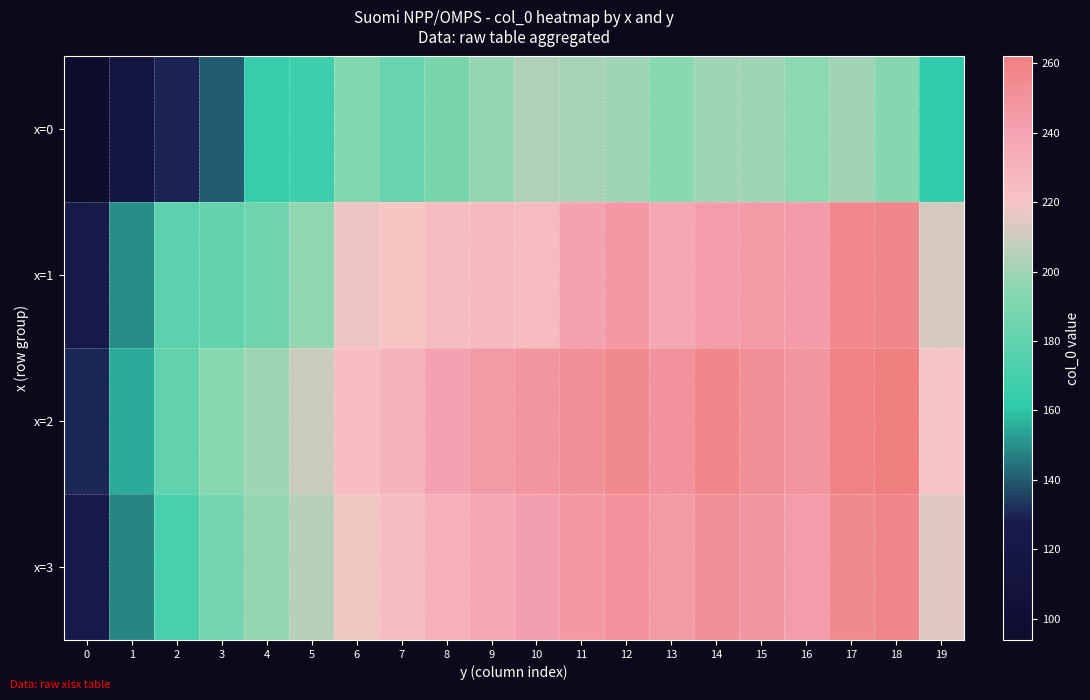

What is the total value across all series at 13?

925.9